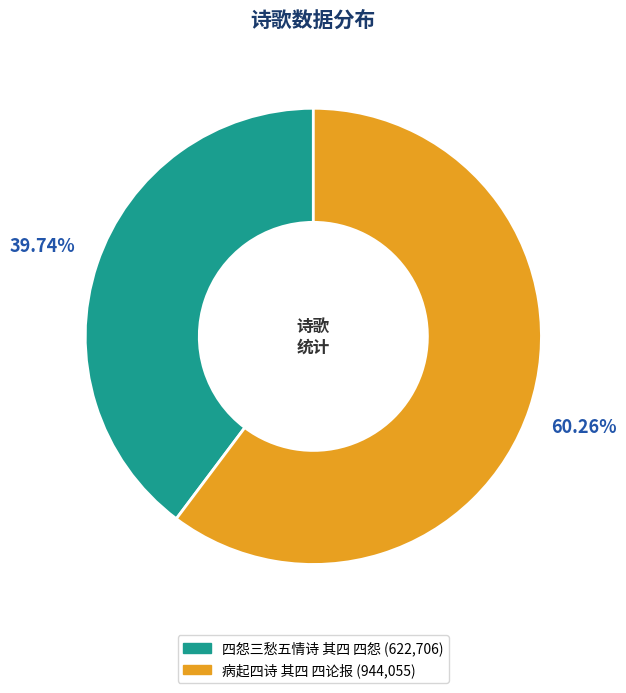

What portion of the pie excludes 四怨三愁五情诗 其四 四怨?

60.3%